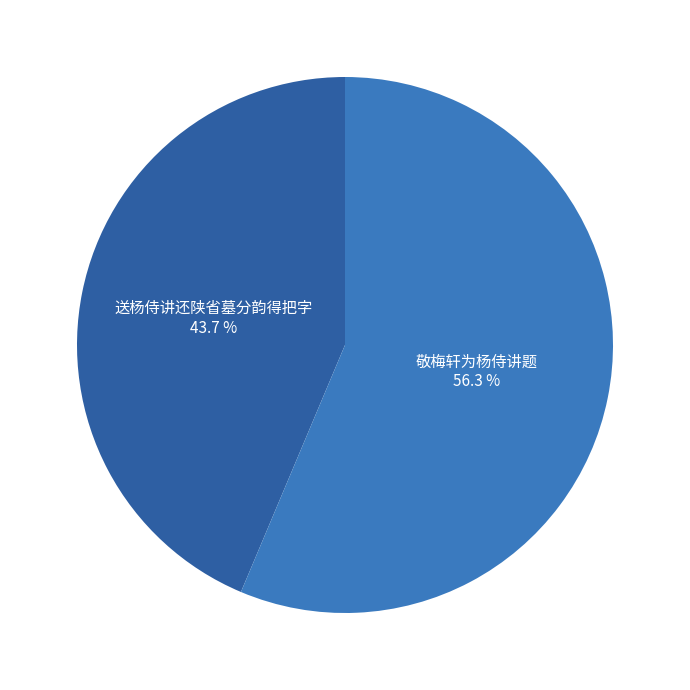

To the nearest percent, what is the combined percentage of 送杨侍讲还陕省墓分韵得把字 and 敬梅轩为杨侍讲题?

100%